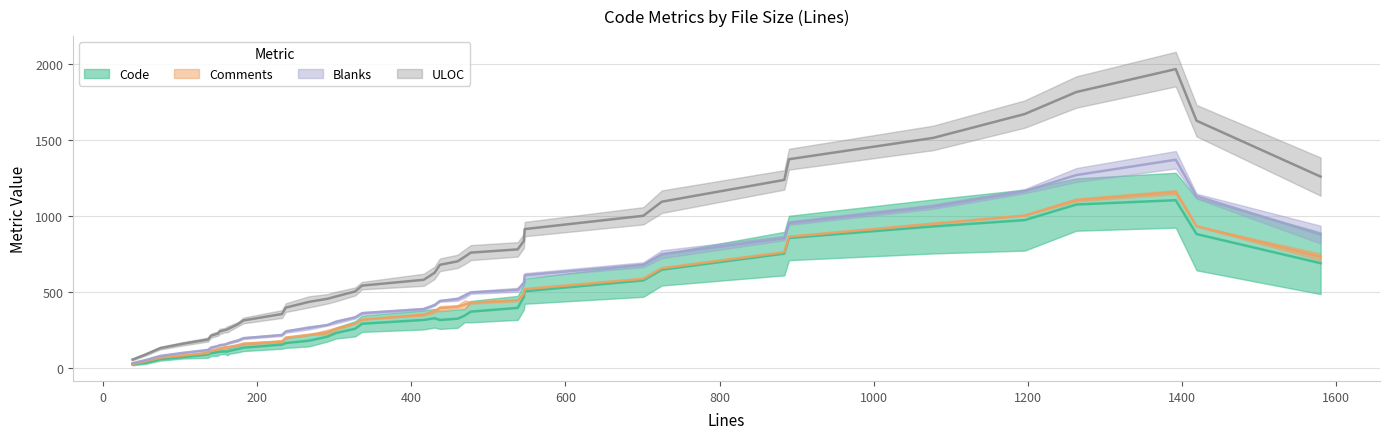

True or false: Comments has more than 2 points higher than both neighbors.

True